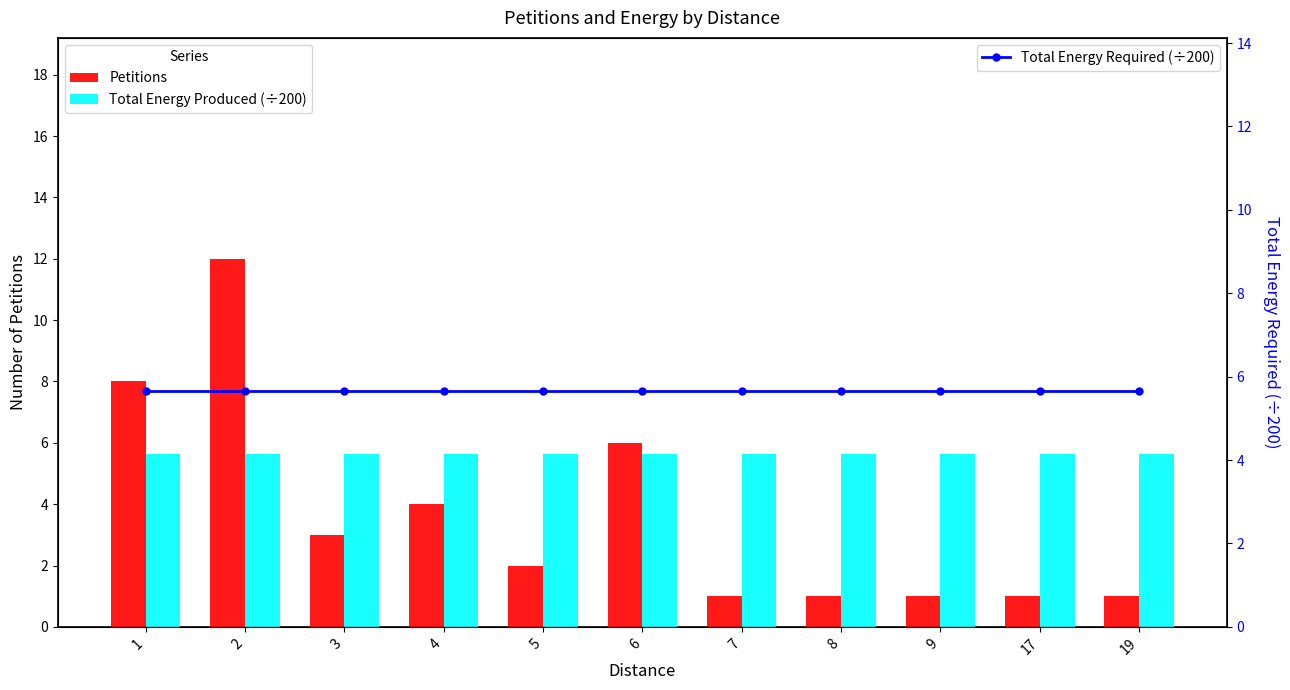

Reading left to right, what are all the values shown in this chart?

Petitions: 8.0	12.0	3.0	4.0	2.0	6.0	1.0	1.0	1.0	1.0	1.0
Total Energy Produced (÷200): 5.7	5.7	5.7	5.7	5.7	5.7	5.7	5.7	5.7	5.7	5.7
Total Energy Required (÷200): 5.7	5.7	5.7	5.7	5.7	5.7	5.7	5.7	5.7	5.7	5.7